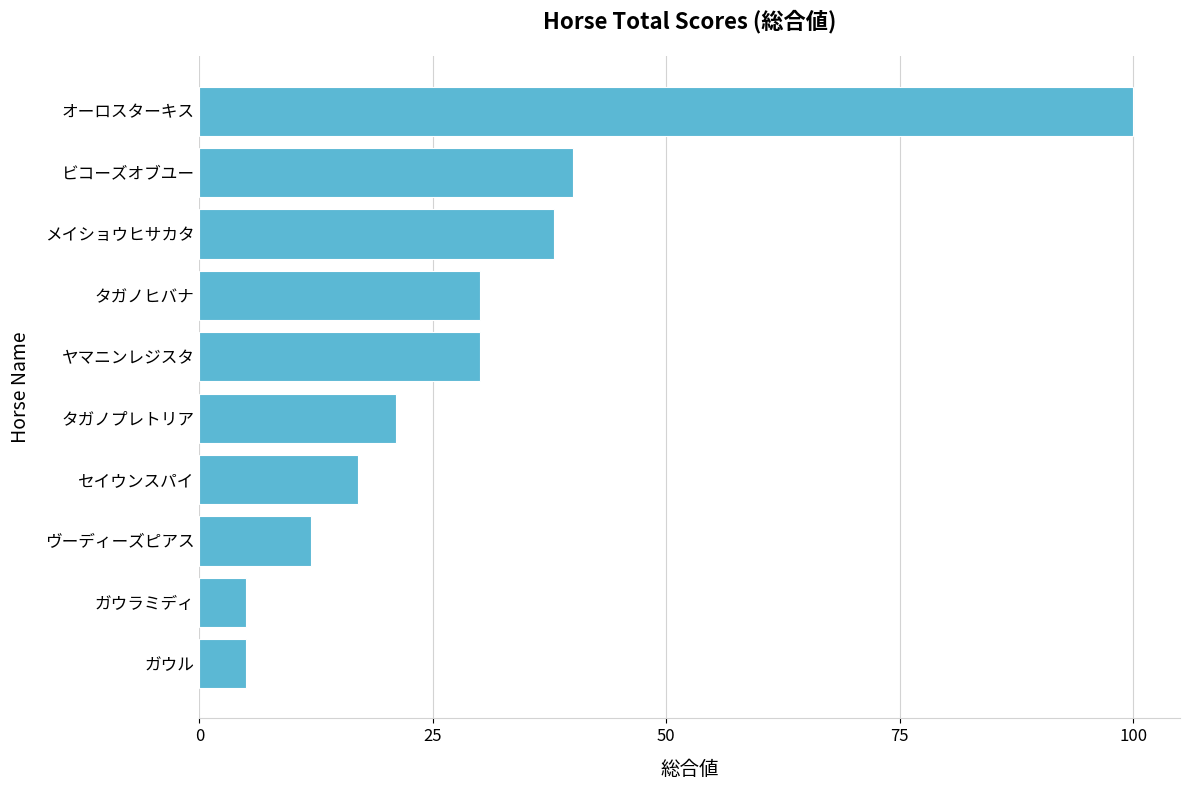

True or false: the data shows 30 at タガノヒバナ.

True